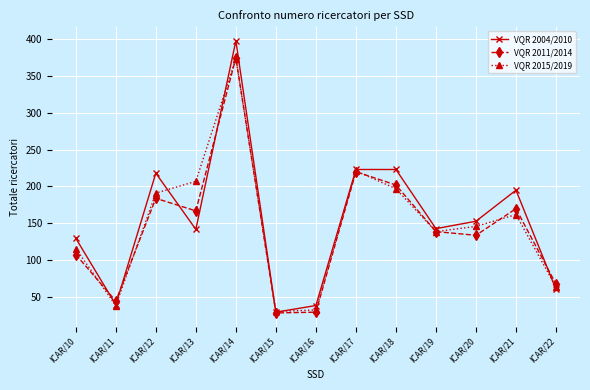

How many interior local peaks does the VQR 2011/2014 series have?

4